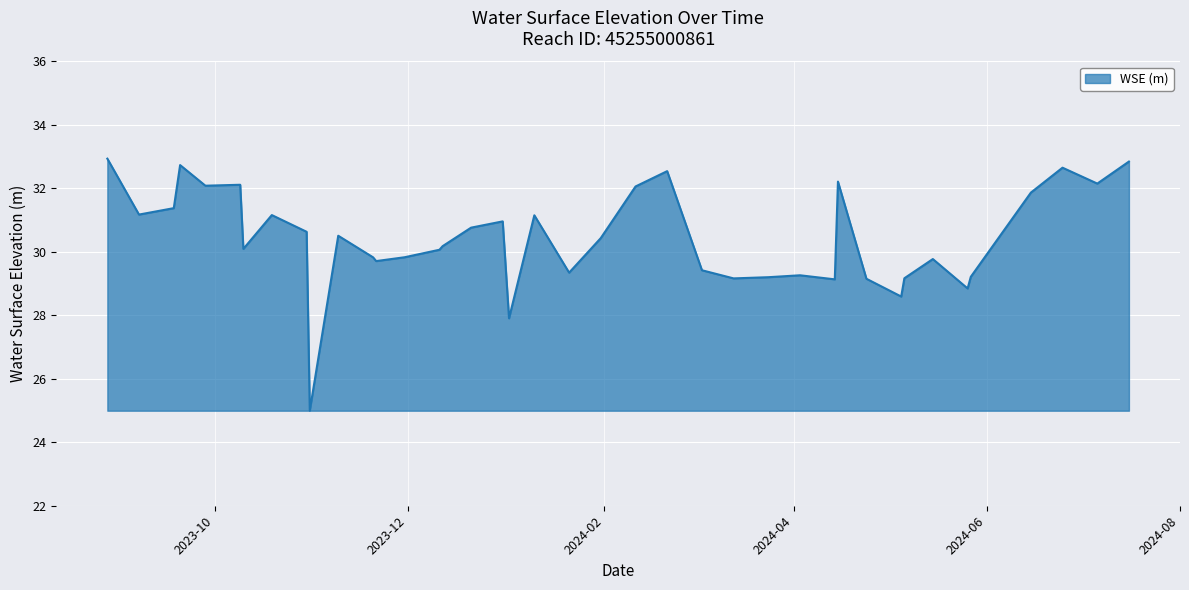

What is the maximum value shown in the chart?

32.9